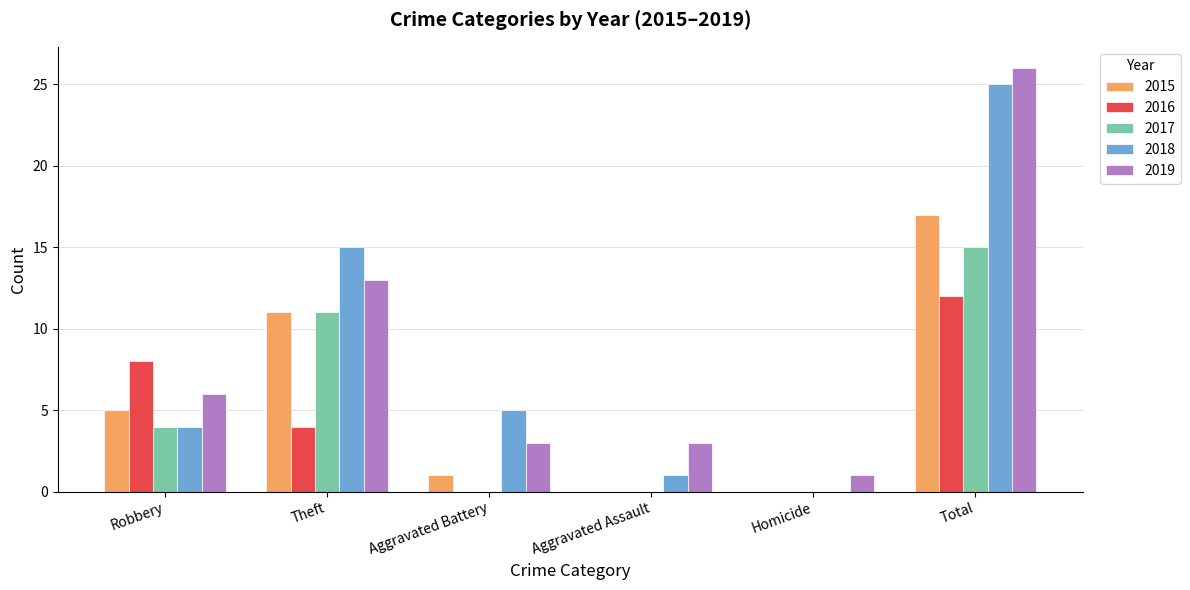

The value of 2015 at Aggravated Assault is 0. True or false?

True